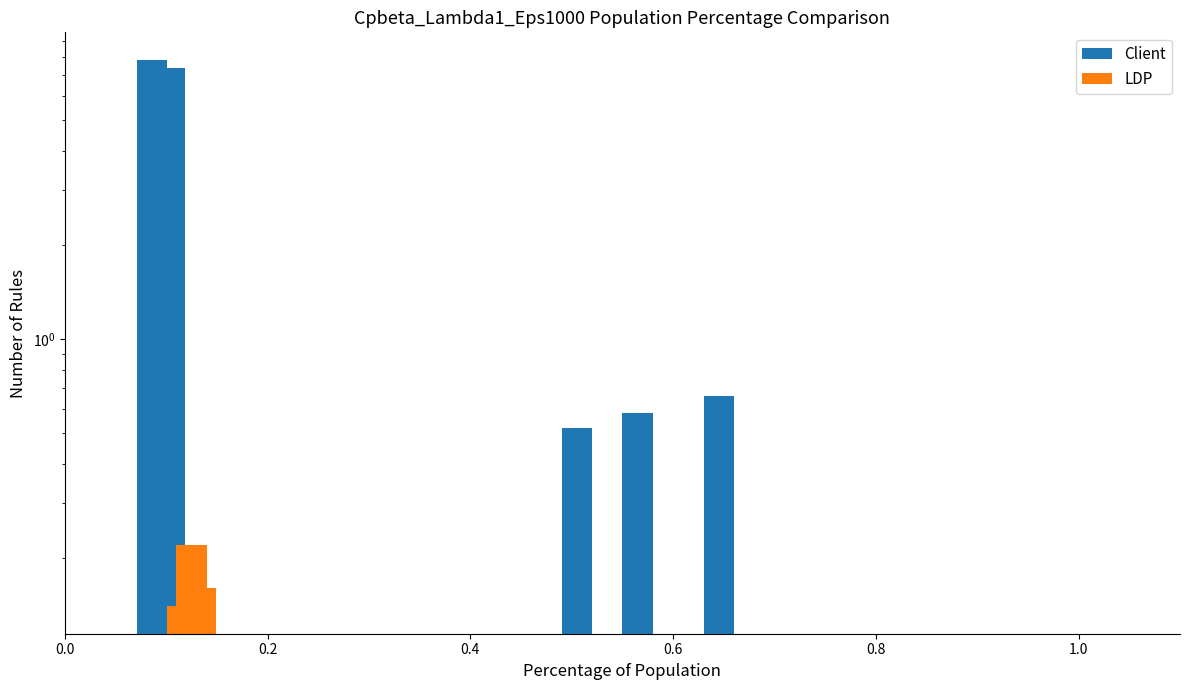

How many data points in Client are less than 7?

1